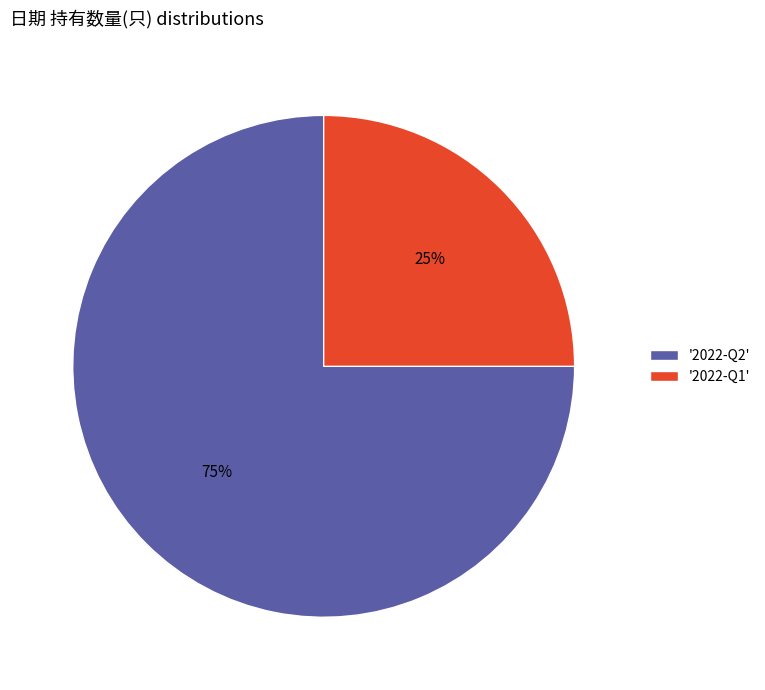

To the nearest percent, what is the average slice percentage?

50%